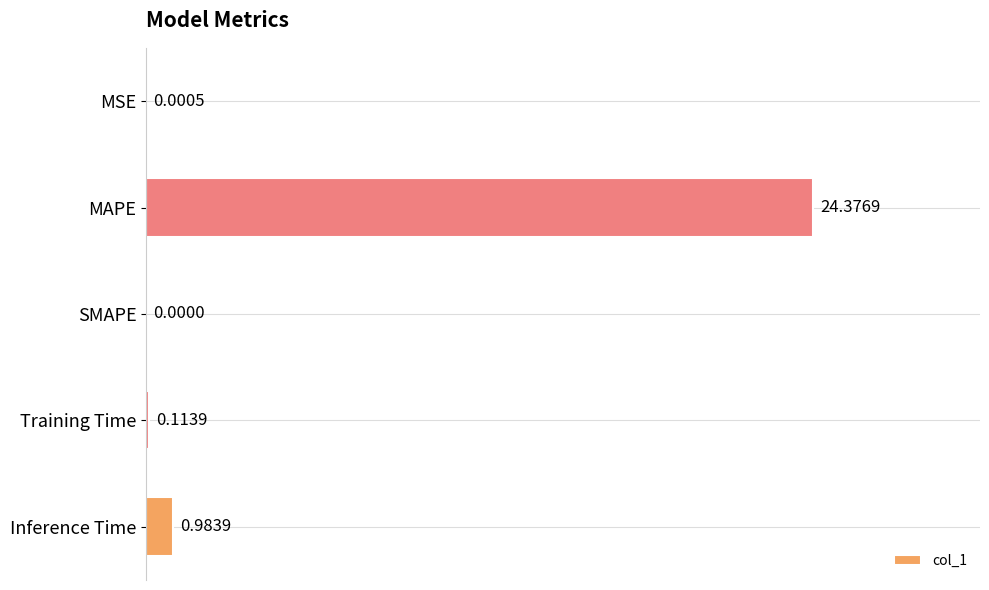

Where is the data nearest to the value 12?

Inference Time